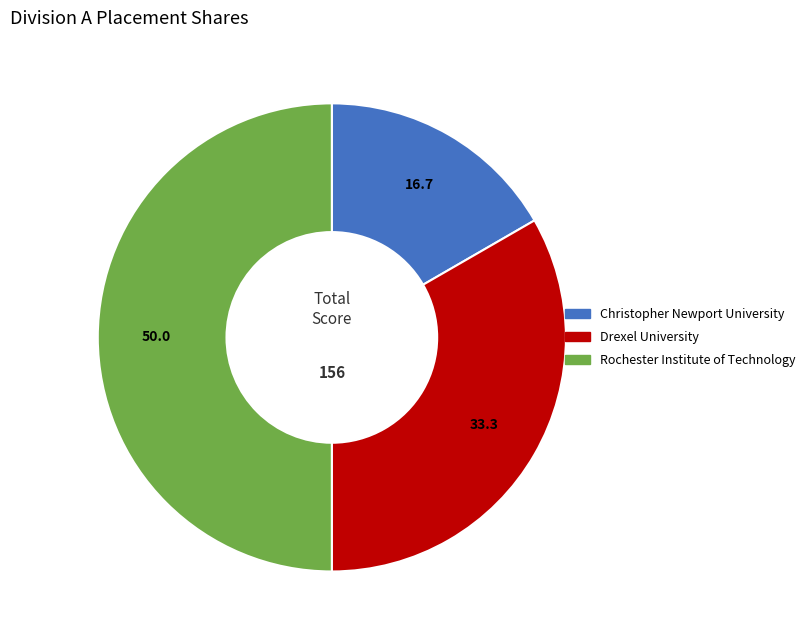

The Christopher Newport University slice represents 17% of the pie. True or false?

True